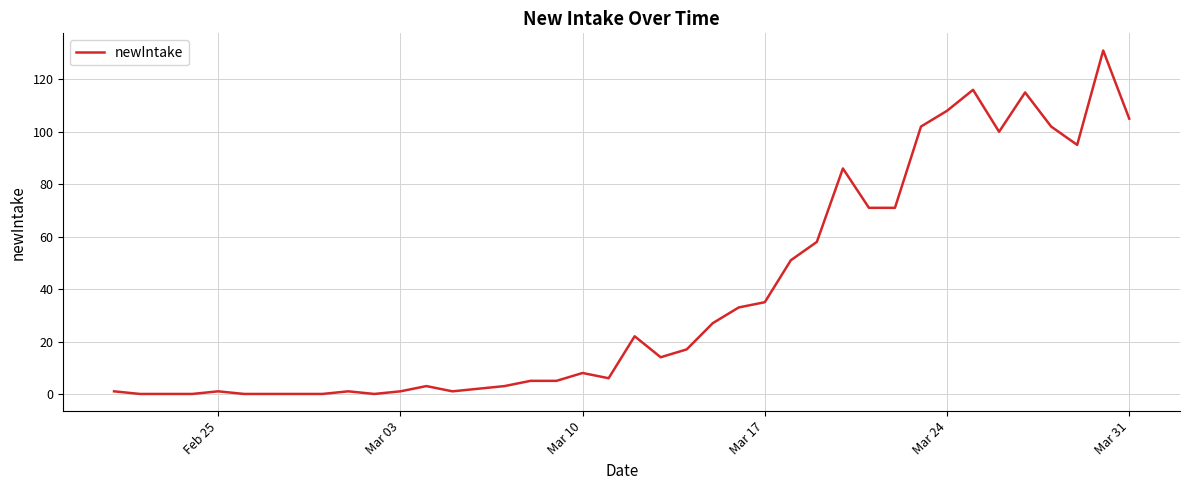

What is the difference between the maximum and minimum values?

131